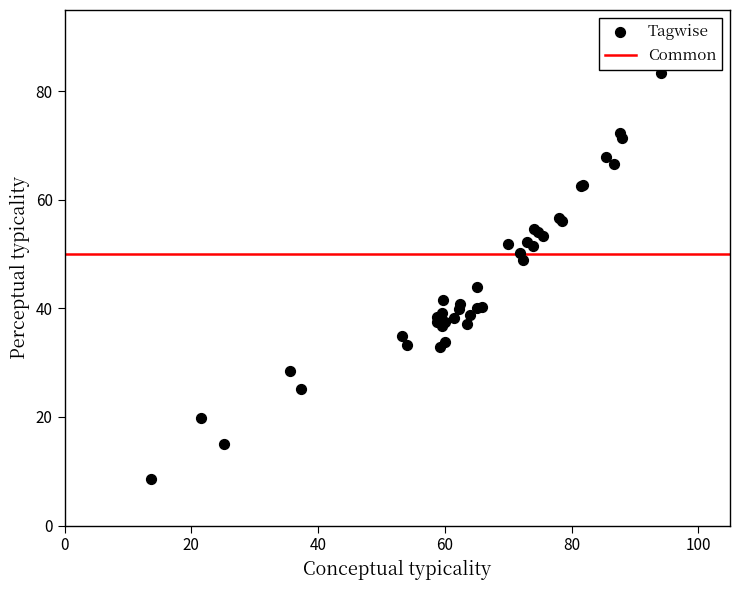

What Y value in the scatter plot is closest to 45?

43.9